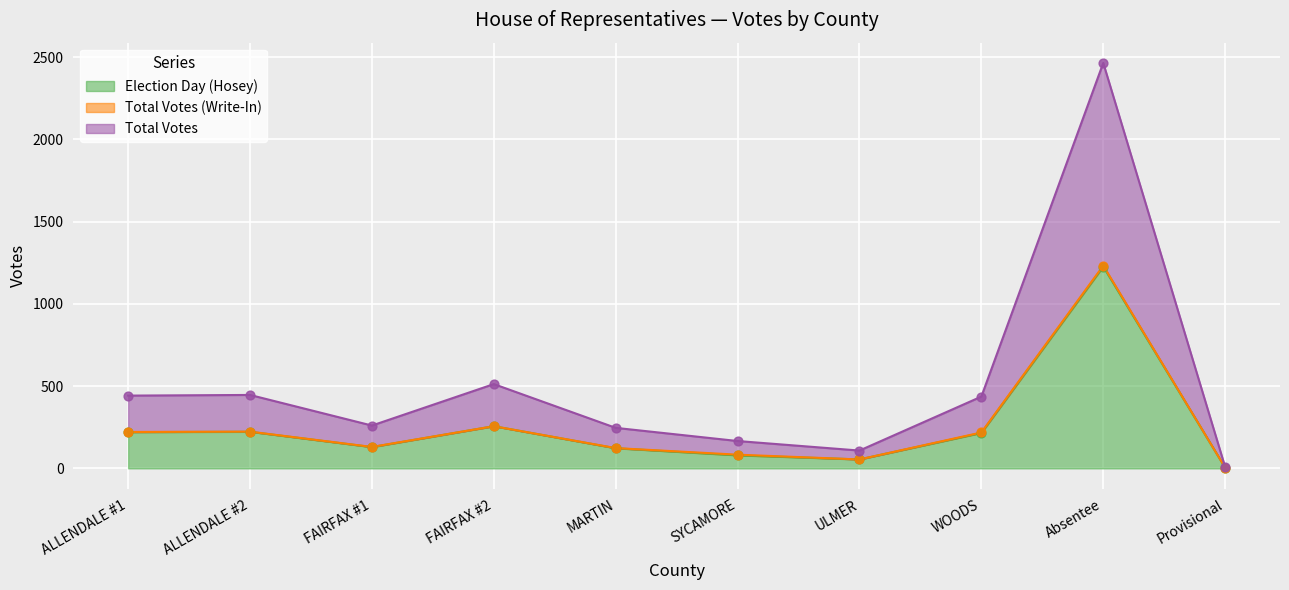

Read the Election Day (Hosey) value at Absentee.

1226